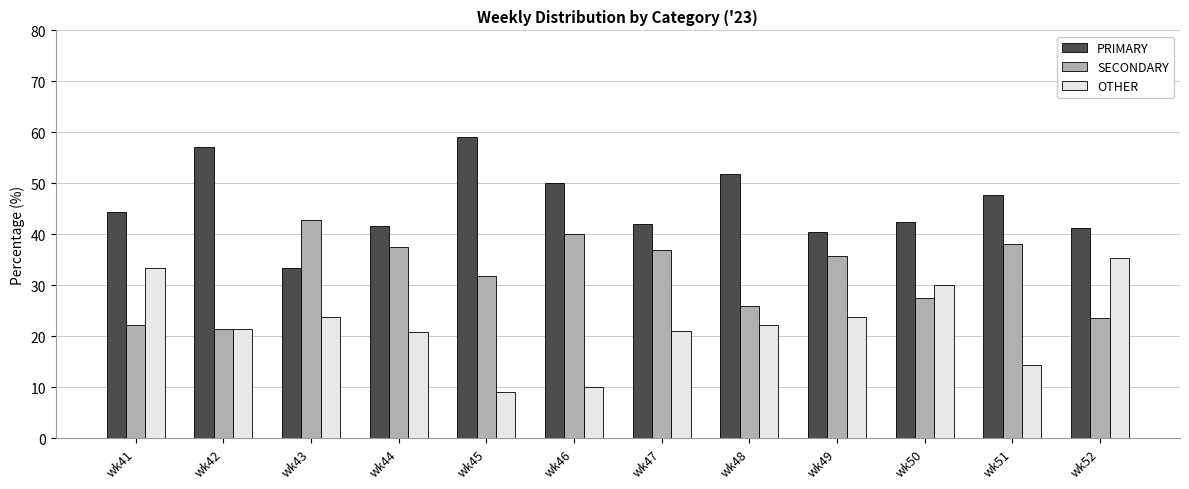

What value does the SECONDARY series have at wk44?

37.5